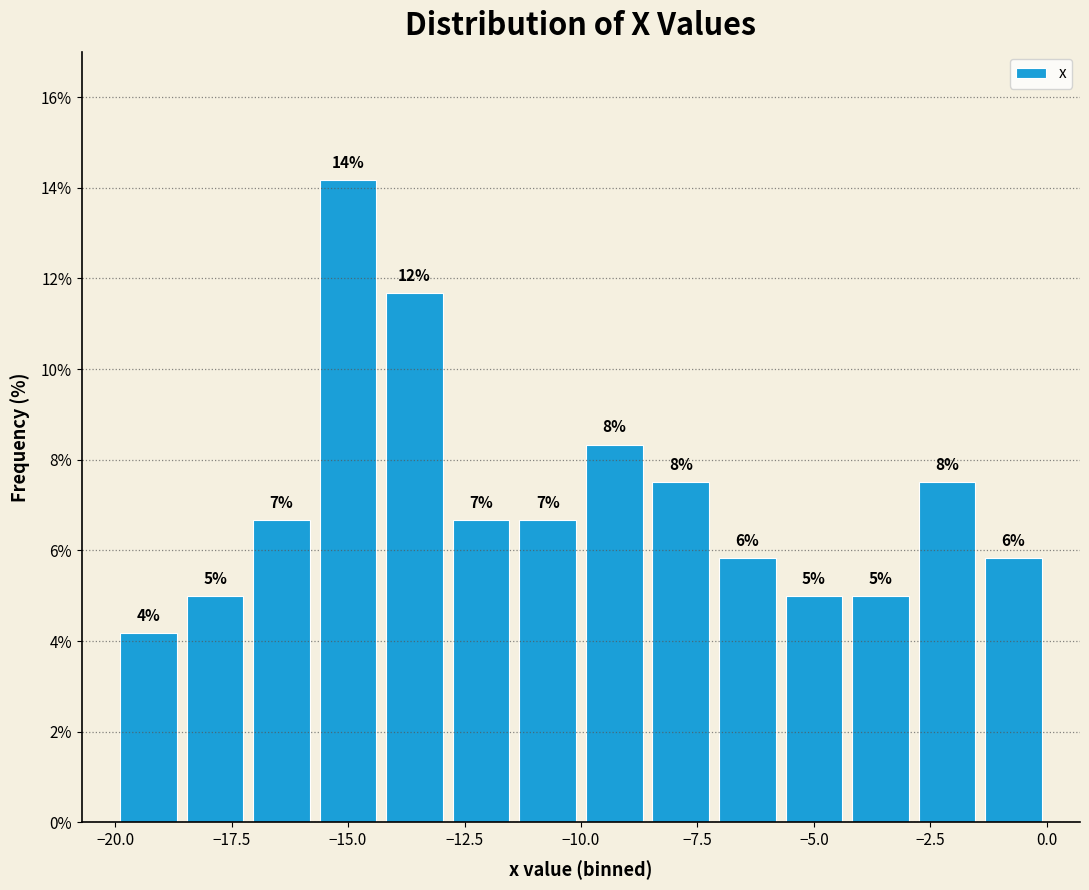

Around what value on the x-axis is the tallest bar? Give the approximate position of its centre, as read against the axis.

-15.0